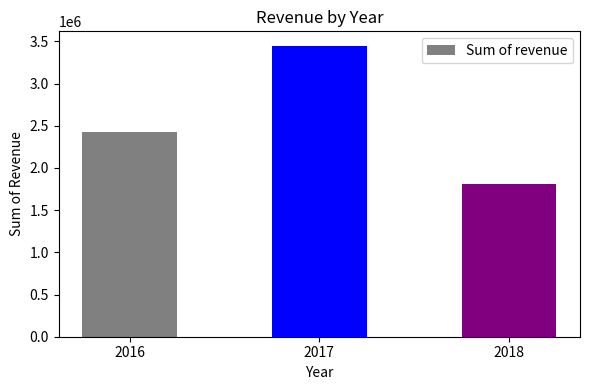

How many data points are above 2427378?

2